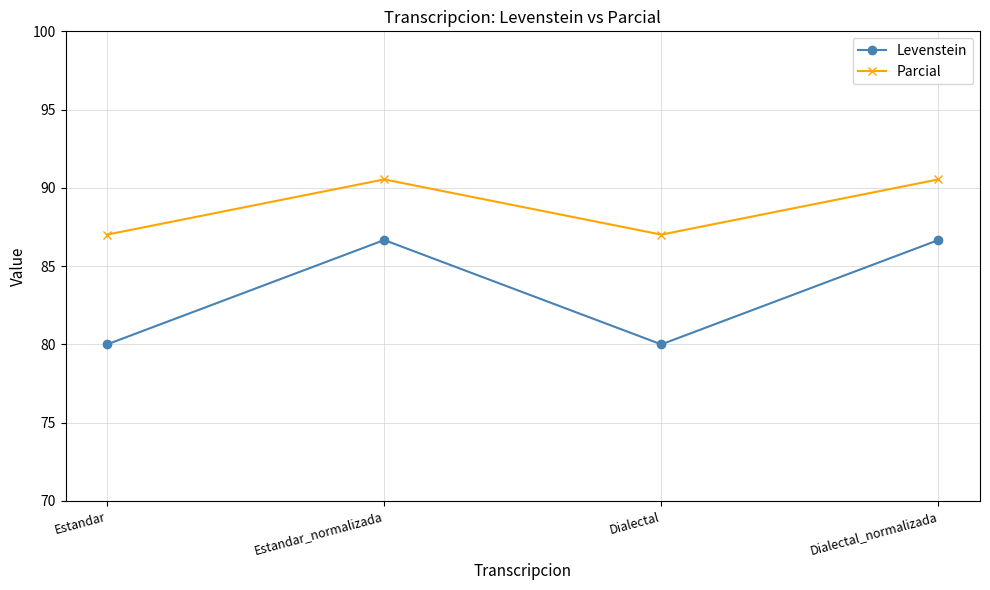

How many lines are shown in the chart?

2